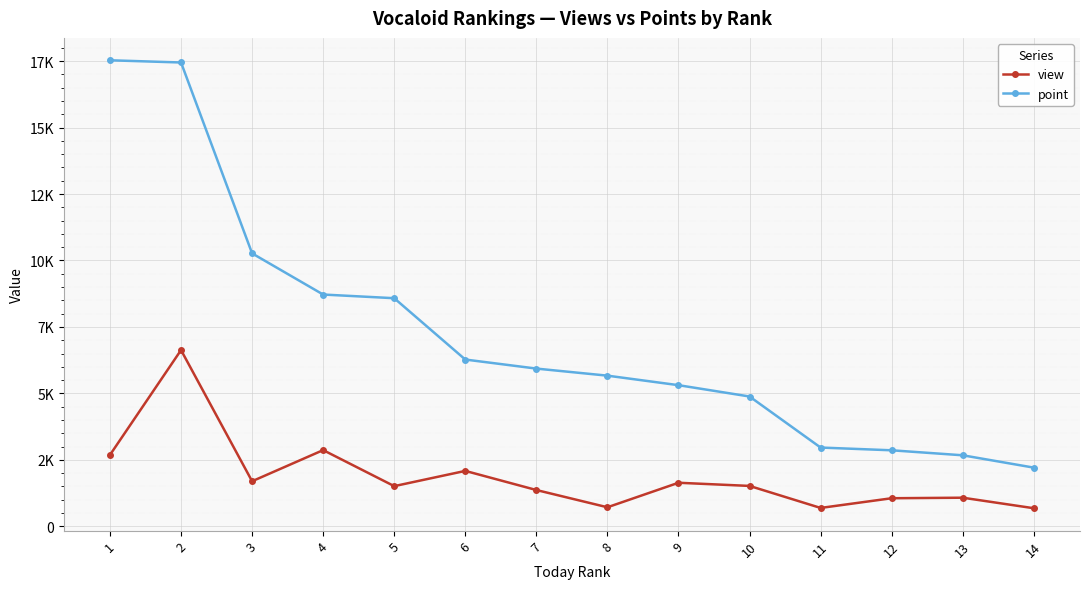

List the labels in order of point value, largest first.

1, 2, 3, 4, 5, 6, 7, 8, 9, 10, 11, 12, 13, 14